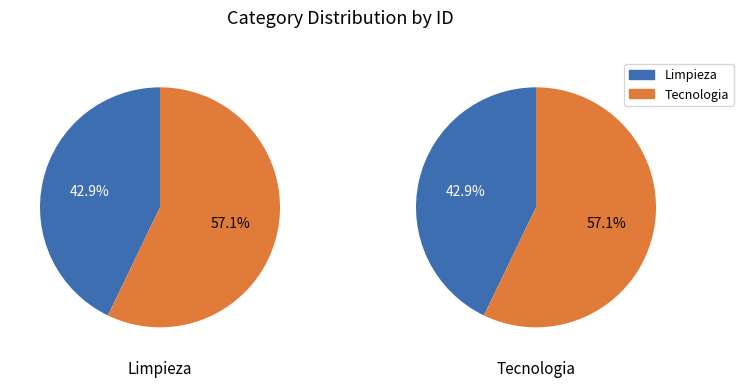

The Limpieza slice represents 43% of the pie. True or false?

True